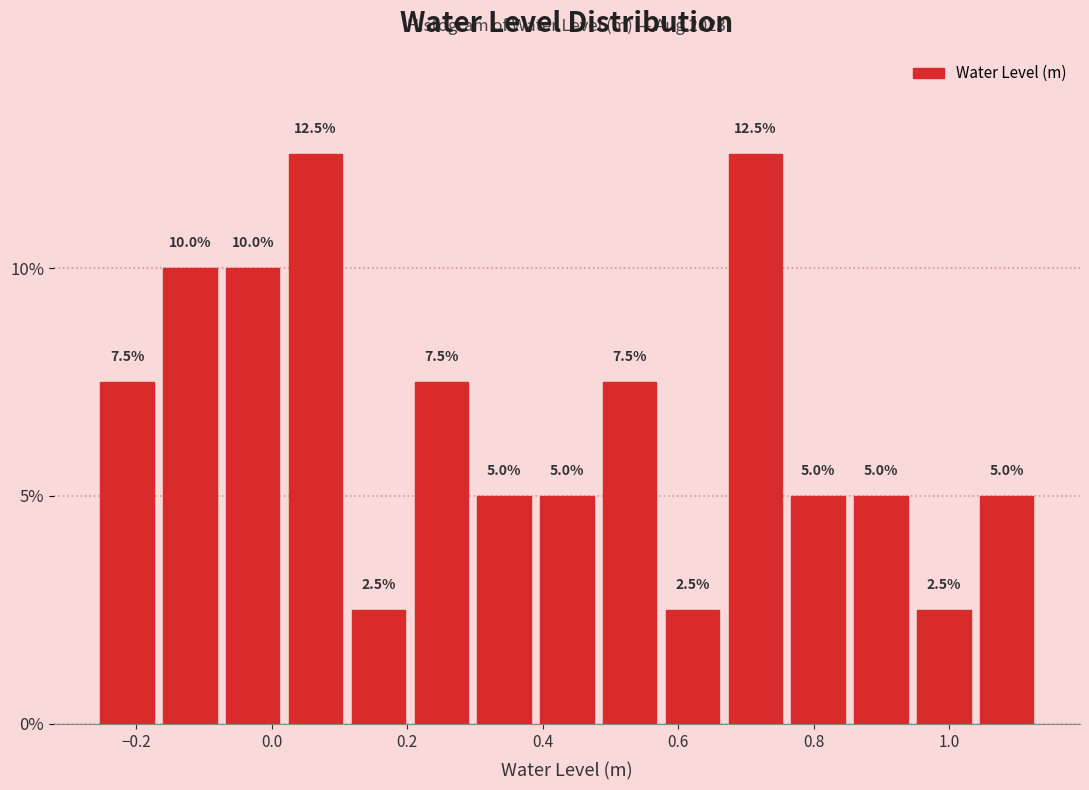

Reading left to right, transcribe this chart: for each bar, give the range it covers on the x-axis and its height. The bar edges are not printed on the chart, so give them approximately, as read against the axis.

-0.26 to -0.16: 7.5
-0.16 to -0.08: 10.0
-0.08 to 0.02: 10.0
0.02 to 0.12: 12.5
0.12 to 0.20: 2.5
0.20 to 0.30: 7.5
0.30 to 0.38: 5.0
0.38 to 0.48: 5.0
0.48 to 0.58: 7.5
0.58 to 0.66: 2.5
0.66 to 0.76: 12.5
0.76 to 0.86: 5.0
0.86 to 0.94: 5.0
0.94 to 1.04: 2.5
1.04 to 1.14: 5.0